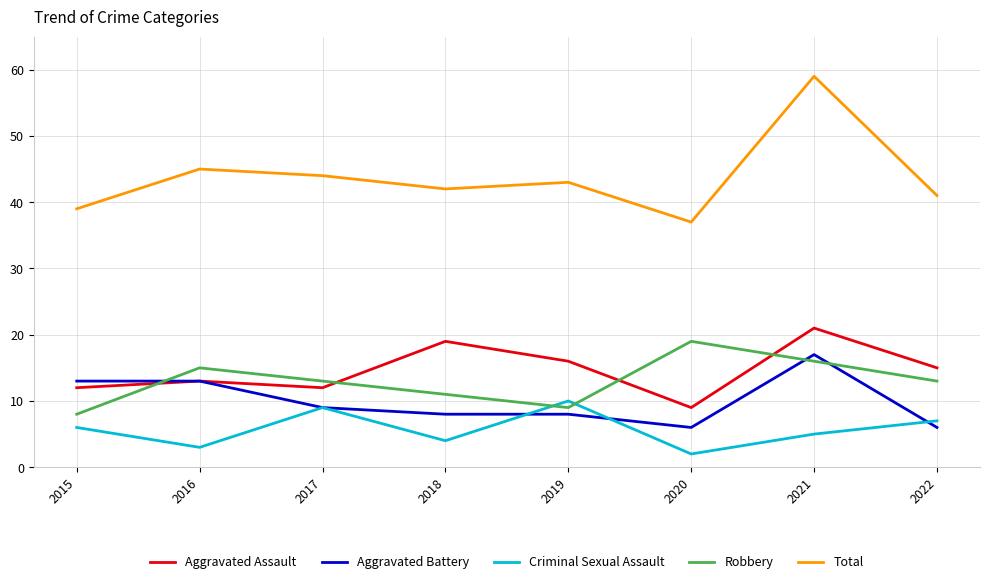

What is the difference between the maximum and minimum values in the Aggravated Battery series?

11